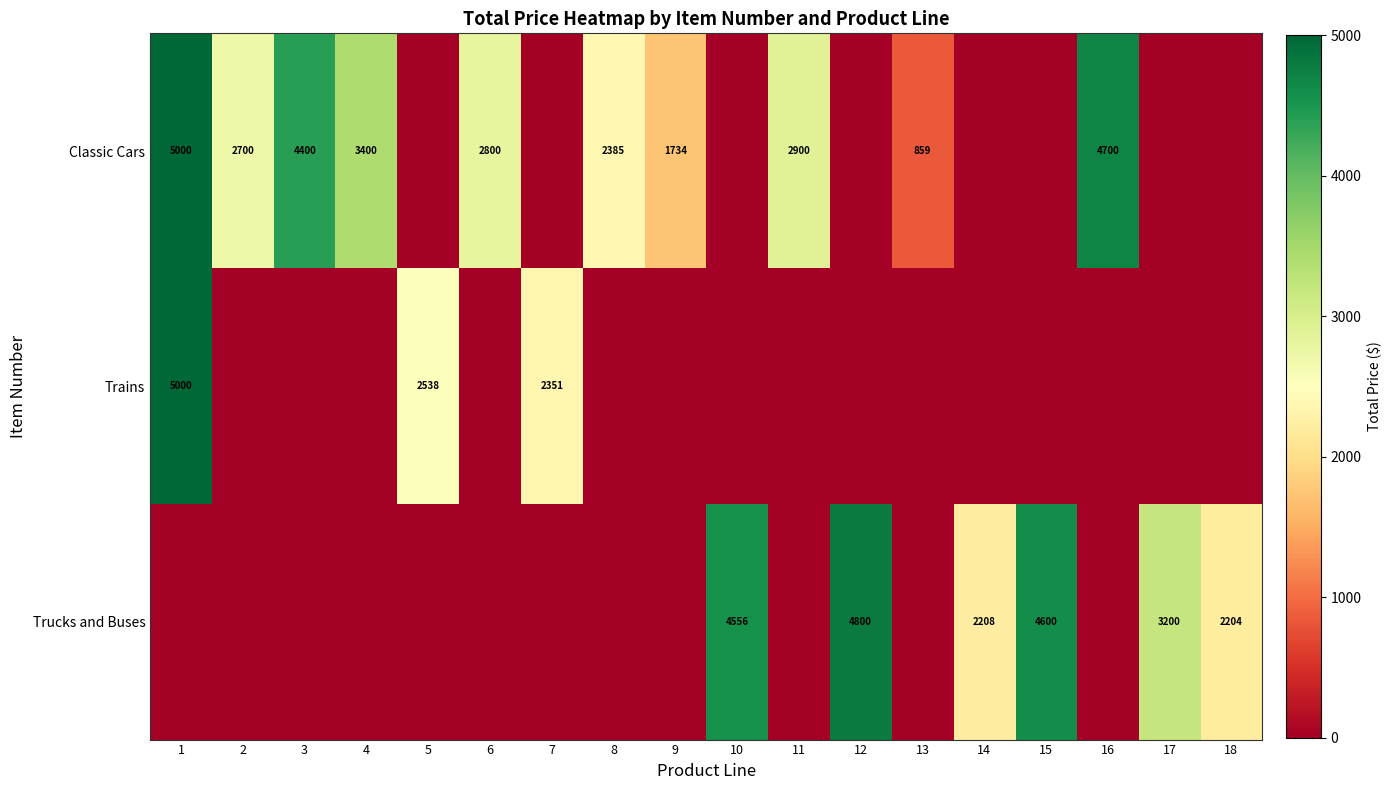

Rank the categories by Classic Cars value from highest to lowest.

1, 16, 3, 4, 11, 6, 2, 8, 9, 13, 5, 7, 10, 12, 14, 15, 17, 18